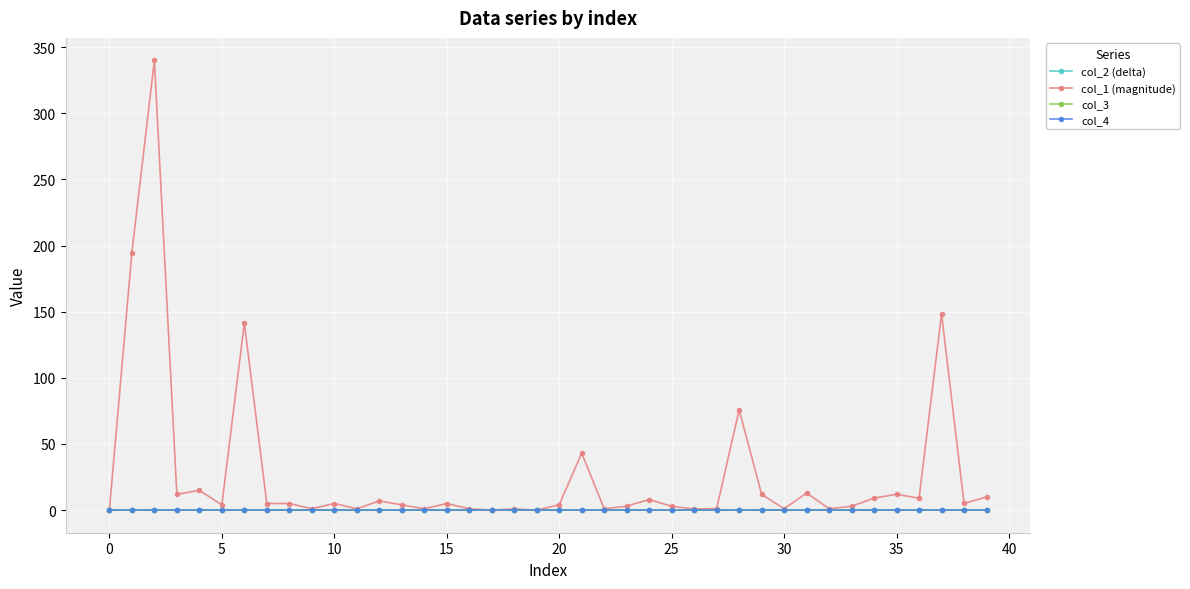

Does the chart have visible grid lines?

Yes